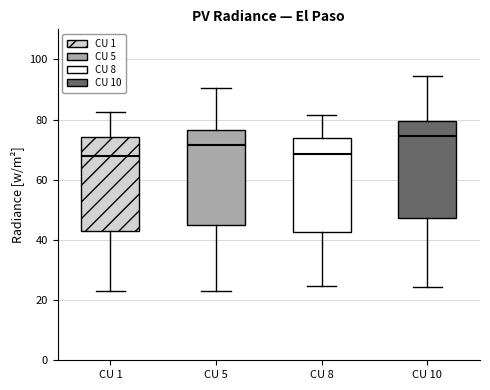

Reading left to right, transcribe this box plot: for each box, give where its median line is, the range the box spans, and where its two whiskers end, as read against the y-axis. The values are not printed on the chart, so give them approximately, as read against the axis.

CU 1: median 68, box 42 to 74, whiskers 24 to 82
CU 5: median 72, box 44 to 76, whiskers 24 to 90
CU 8: median 68, box 42 to 74, whiskers 24 to 82
CU 10: median 74, box 48 to 80, whiskers 24 to 94